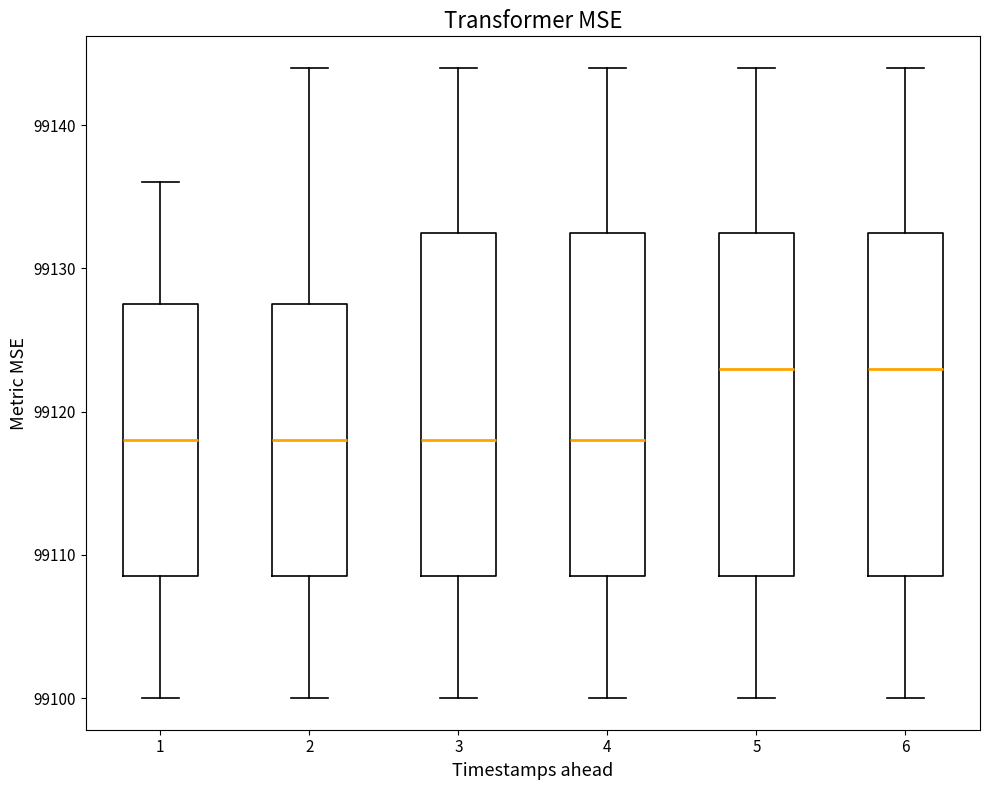

Where is the upper edge of the box at x = 3 on the y-axis? The values are not printed on the chart, so give them approximately, as read against the axis.

99133